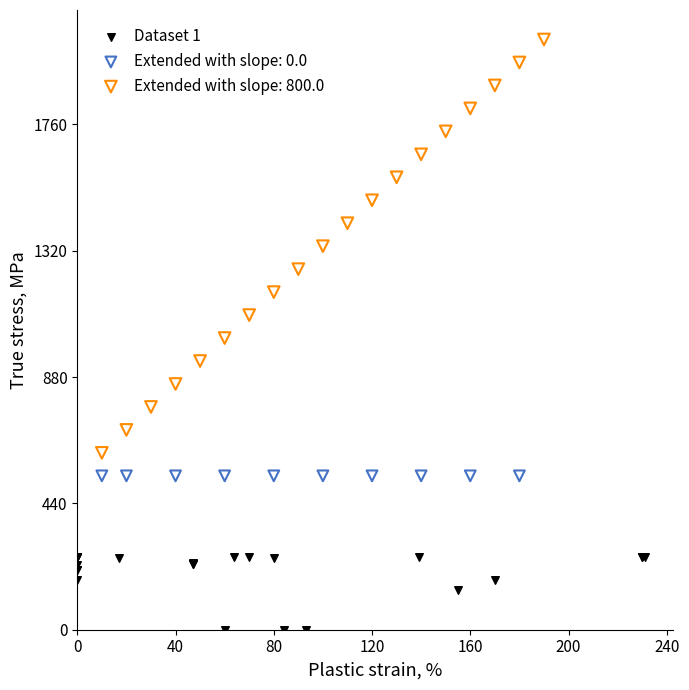

Which series contains the lowest Y value?

Dataset 1